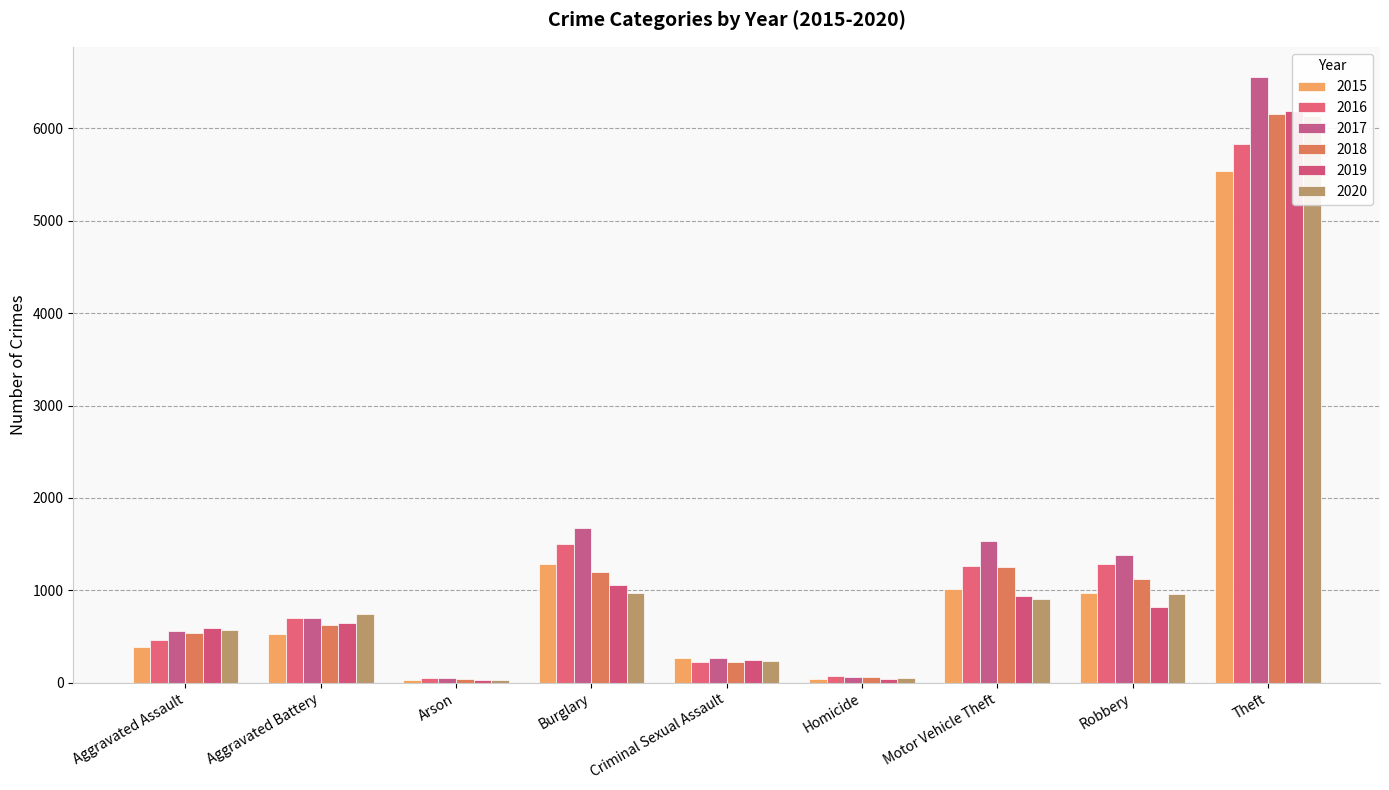

Is the value of 2019 at Criminal Sexual Assault greater than the value of 2015 at Burglary?

No